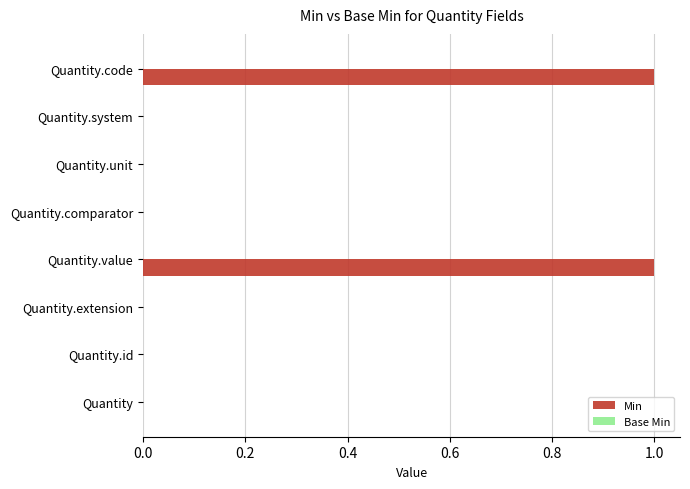

How many series are shown in this chart?

1